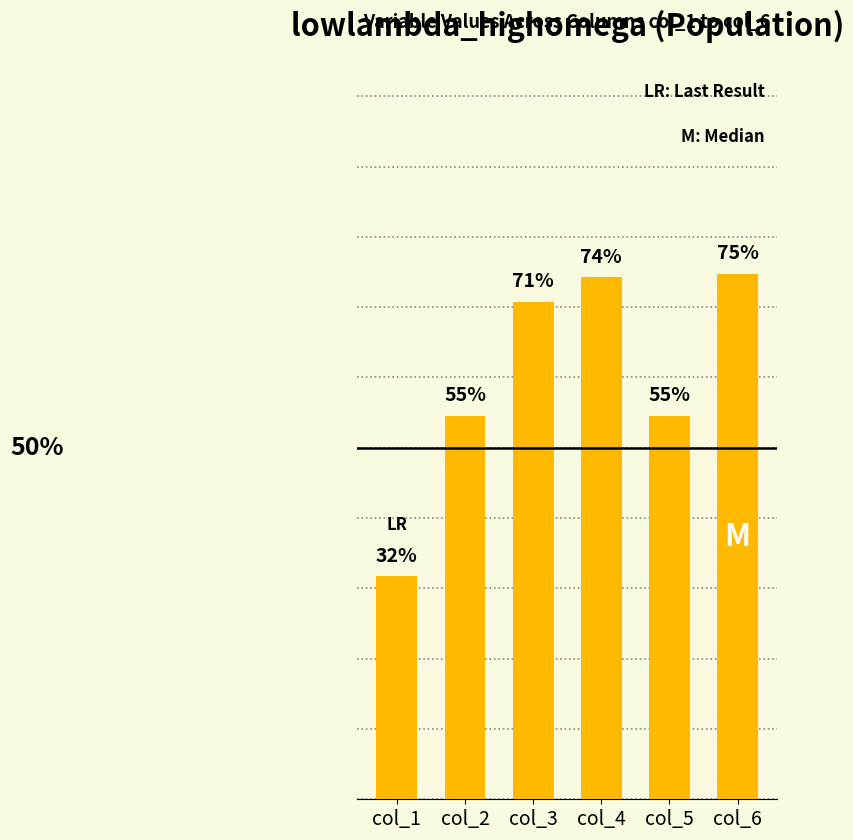

Does the chart contain any negative values?

No